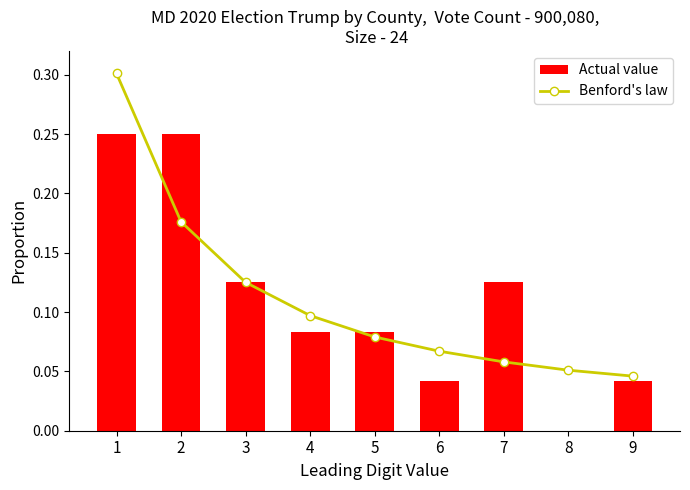

Which series changed the most between 1 and 3?

Benford's law